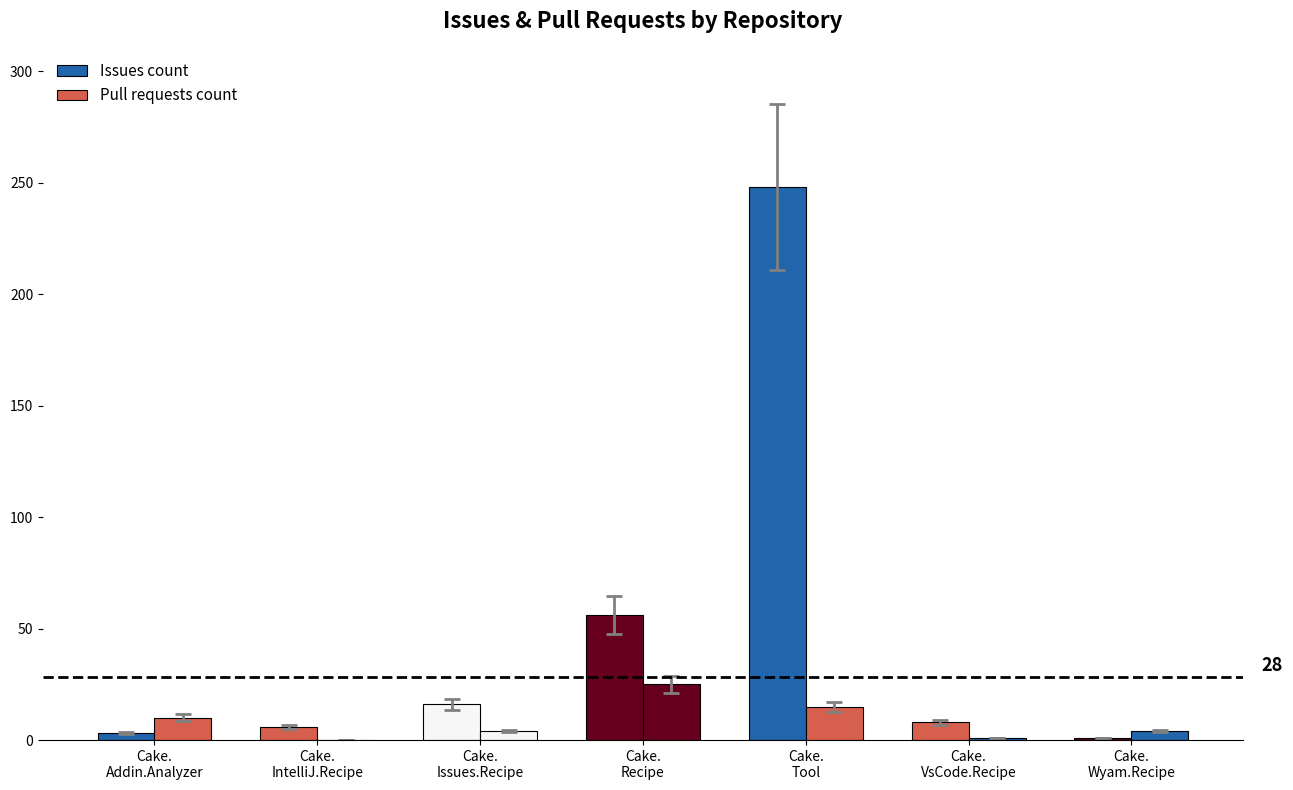

Reading left to right, what are all the values shown in this chart?

Issues count: Cake.
Addin.Analyzer=3	Cake.
IntelliJ.Recipe=6	Cake.
Issues.Recipe=16	Cake.
Recipe=56	Cake.
Tool=248	Cake.
VsCode.Recipe=8	Cake.
Wyam.Recipe=1
Pull requests count: Cake.
Addin.Analyzer=10	Cake.
IntelliJ.Recipe=0	Cake.
Issues.Recipe=4	Cake.
Recipe=25	Cake.
Tool=15	Cake.
VsCode.Recipe=1	Cake.
Wyam.Recipe=4